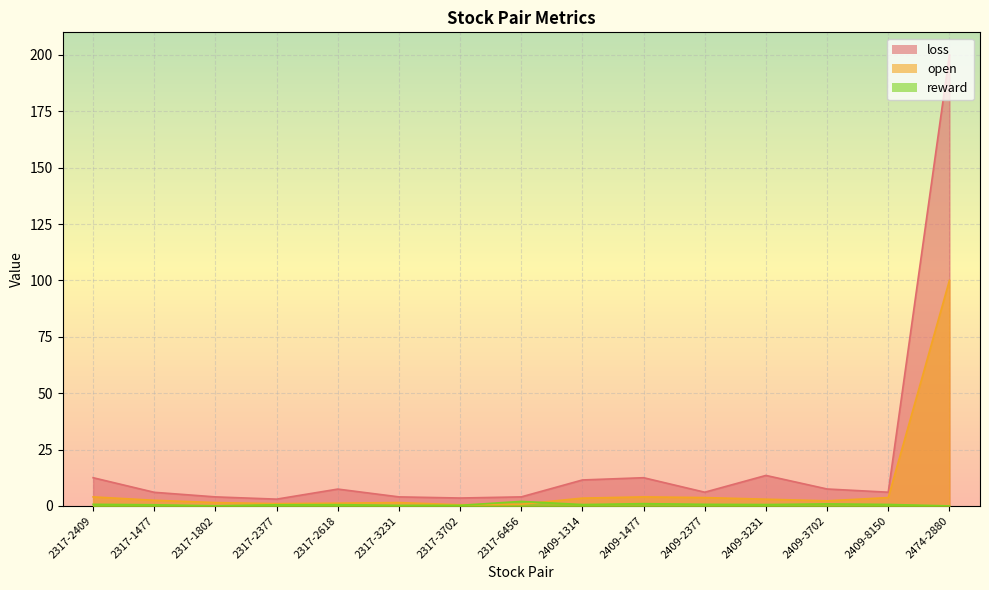

What value does the open series have at 2317-2409?

4.0